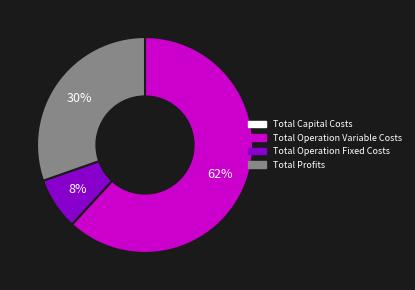

Is there a majority slice in this chart?

Yes